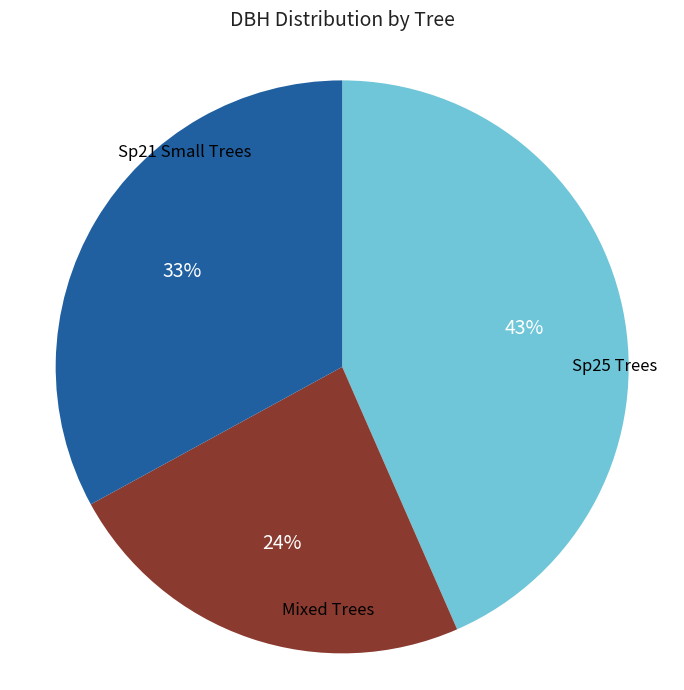

Is there any slice that represents more than half of the pie?

No